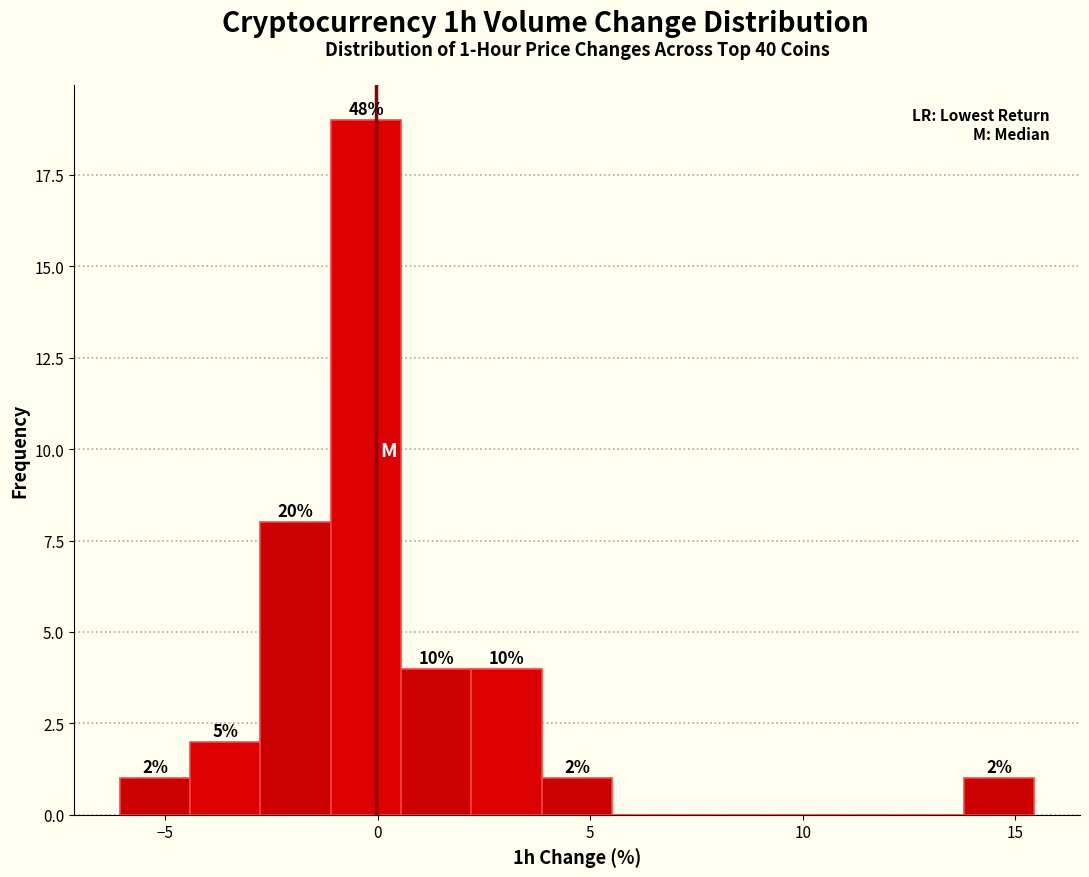

Read against the x-axis, roughly where is the centre of the tallest bar?

-0.5